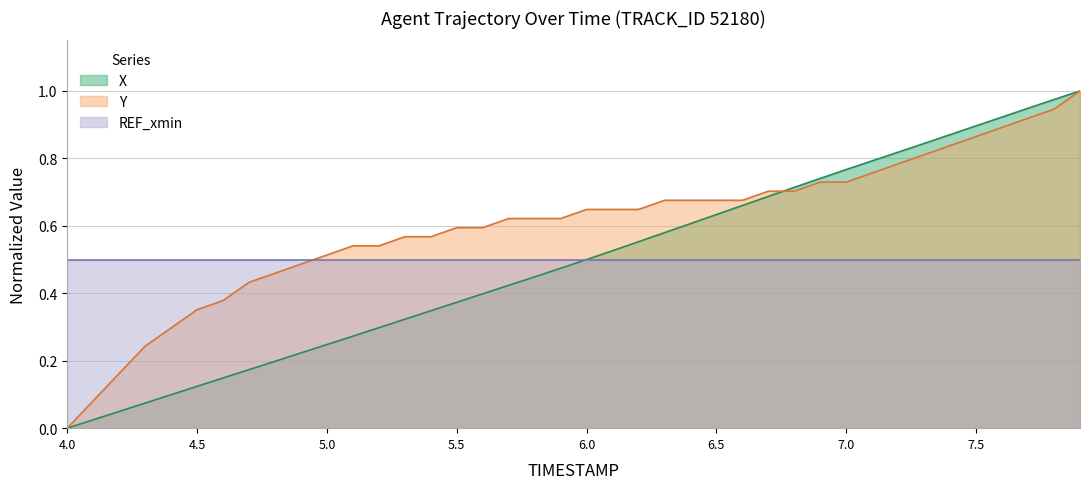

Which category has the highest value in the Y series?

7.9